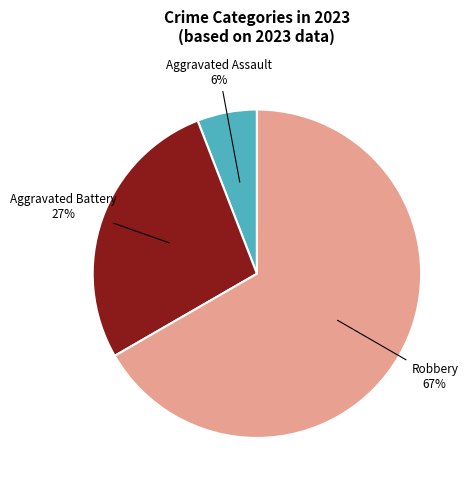

To the nearest percent, what is the difference between the largest and smallest slice percentages?

61%